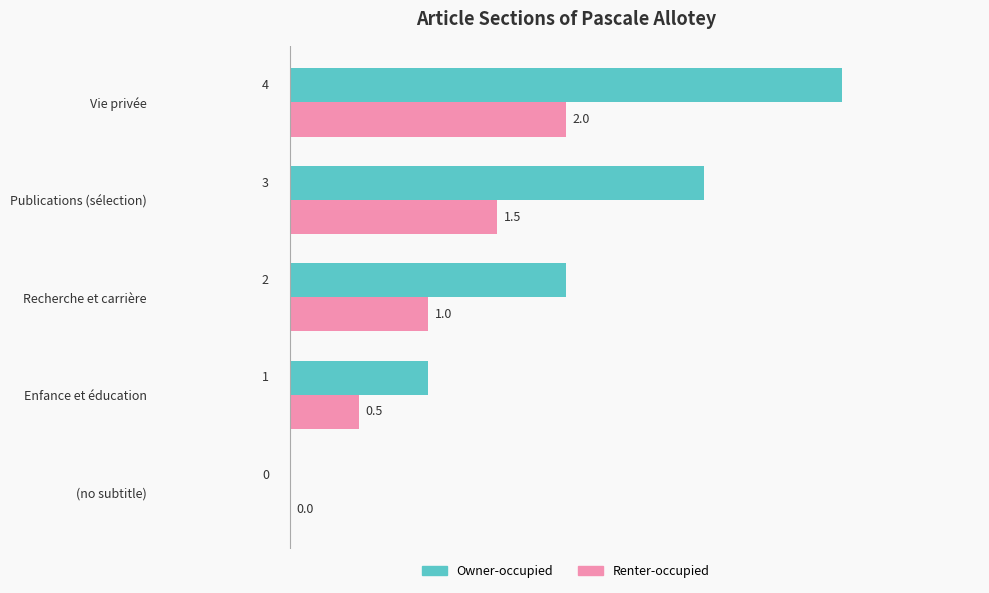

True or false: Owner-occupied has a value of 2.2 at (no subtitle).

False